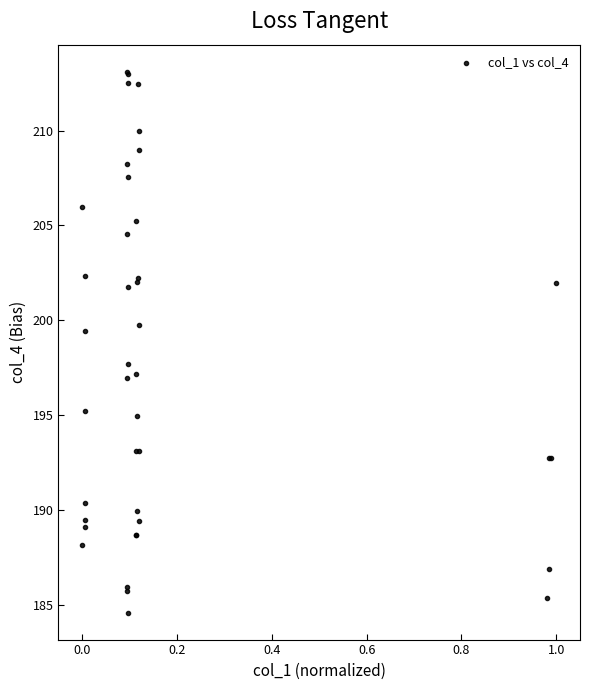

What Y value in the scatter plot is closest to 198?

197.7